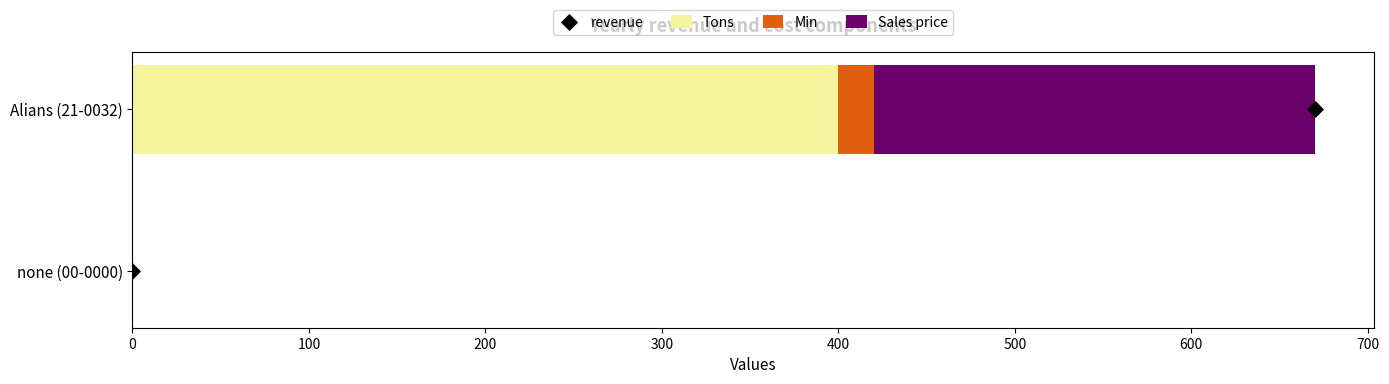

The value of Tons at Alians (21-0032) is 709. True or false?

False